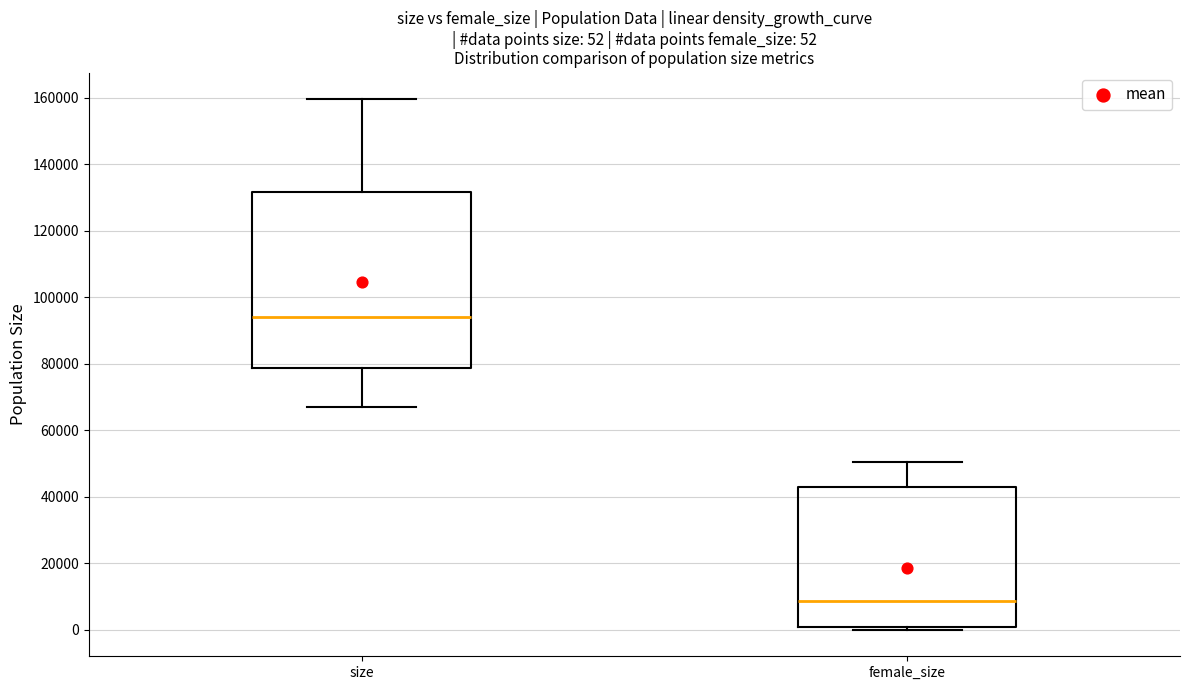

Comparing the boxes themselves (not the whiskers), which one is the tallest?

size